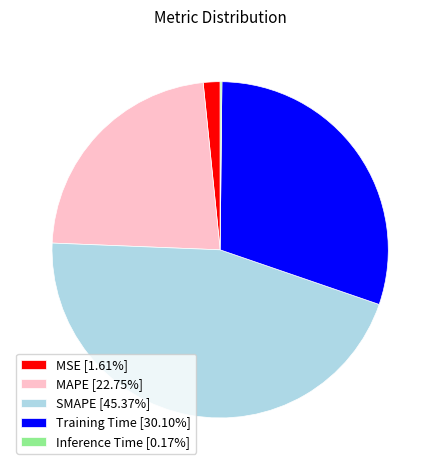

Is MAPE the majority of the pie?

No